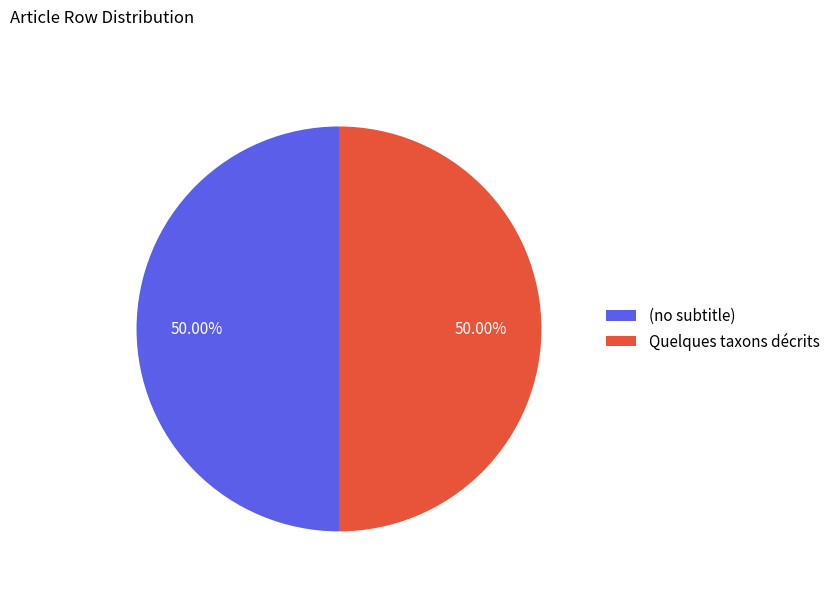

Approximately how many times larger is the value at (no subtitle) compared to Quelques taxons décrits?

1.0